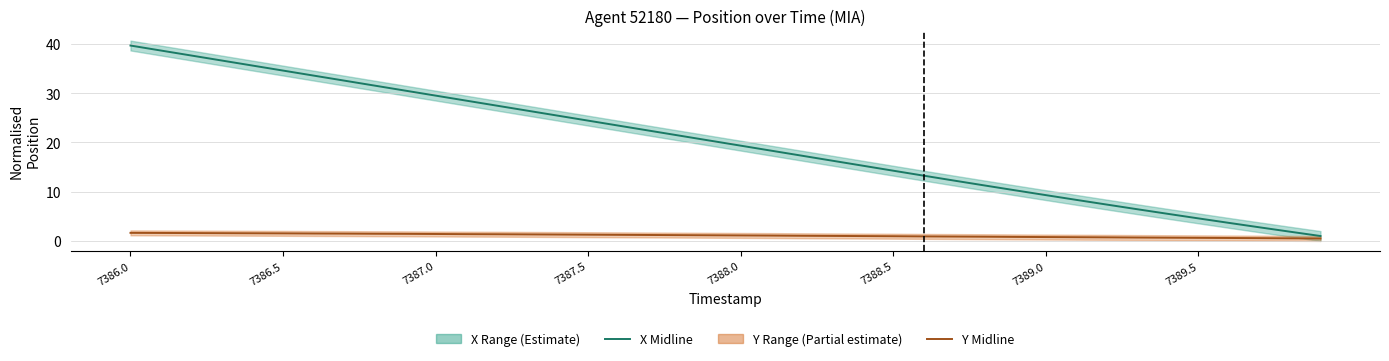

What is the difference between the highest and lowest values at 17?

21.2